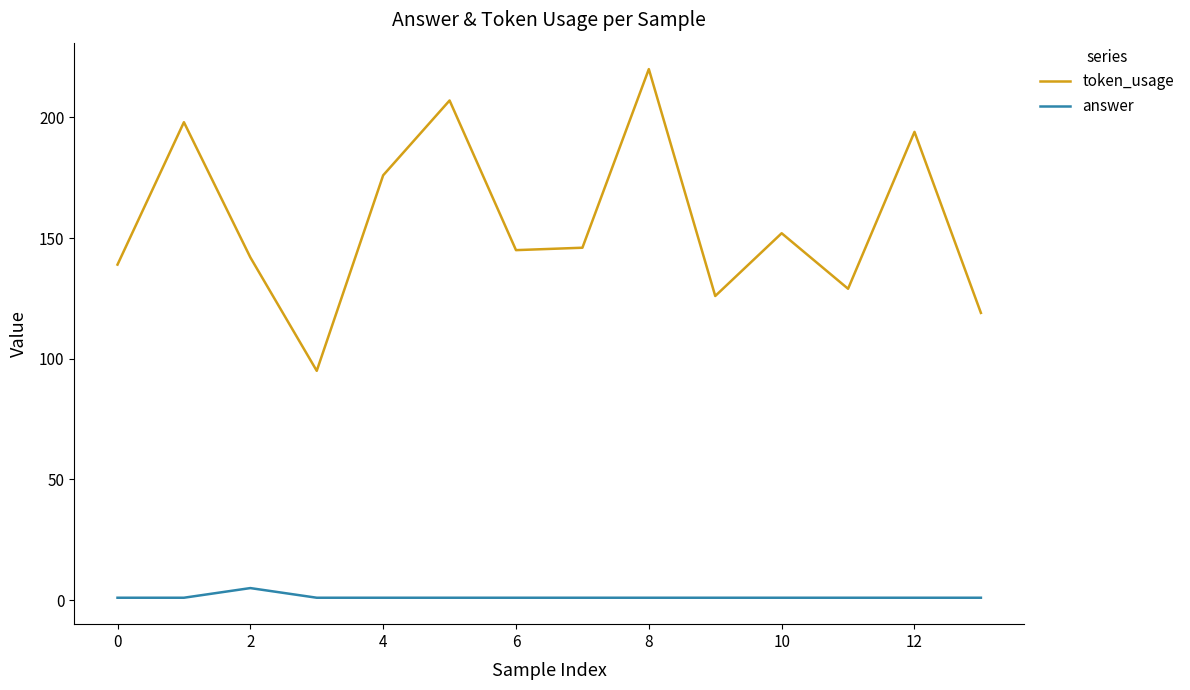

Which series has the largest range (max minus min)?

token_usage